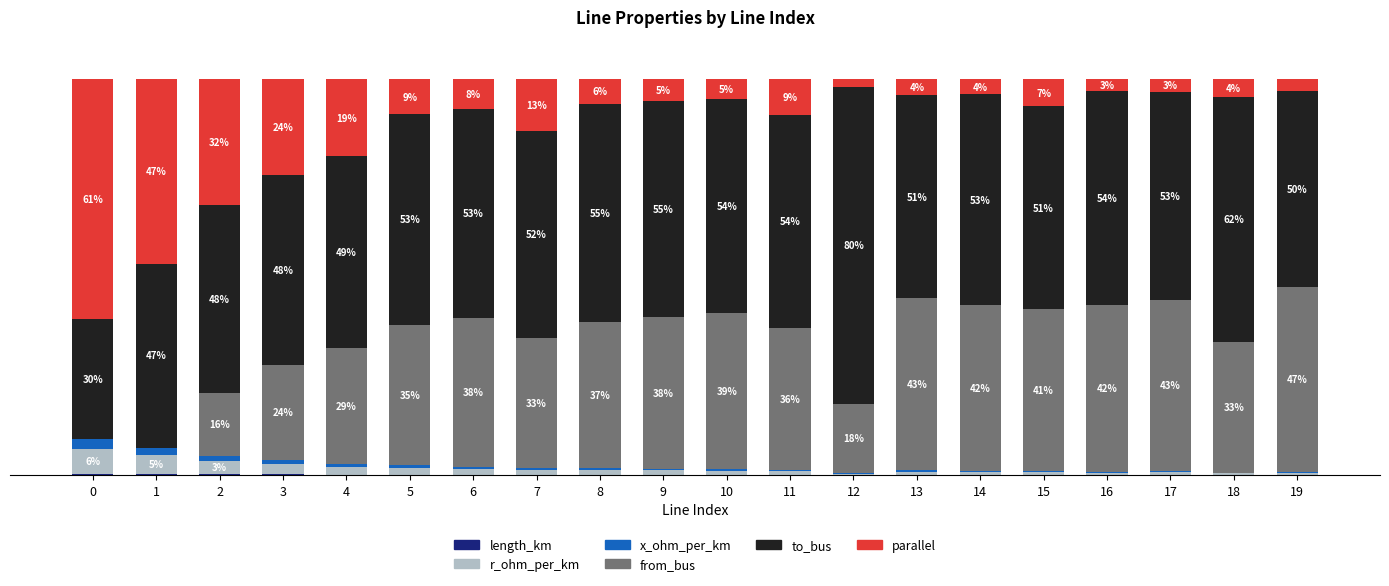

Are the bars grouped side by side (vs. stacked)?

No